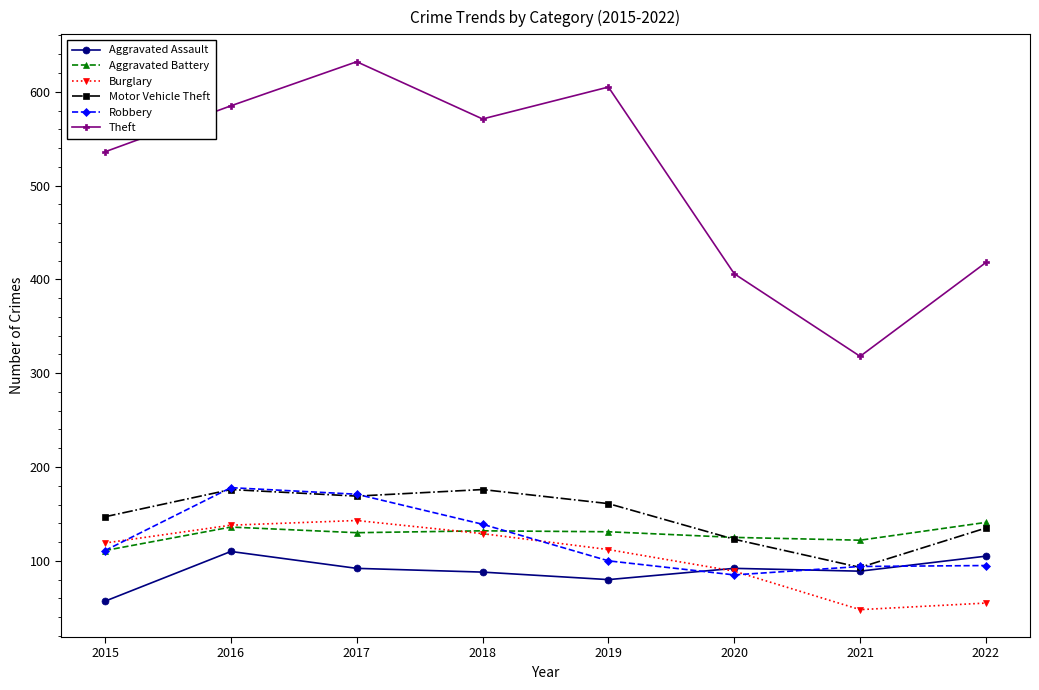

What is the difference between the maximum and second lowest values in the Motor Vehicle Theft series?

53